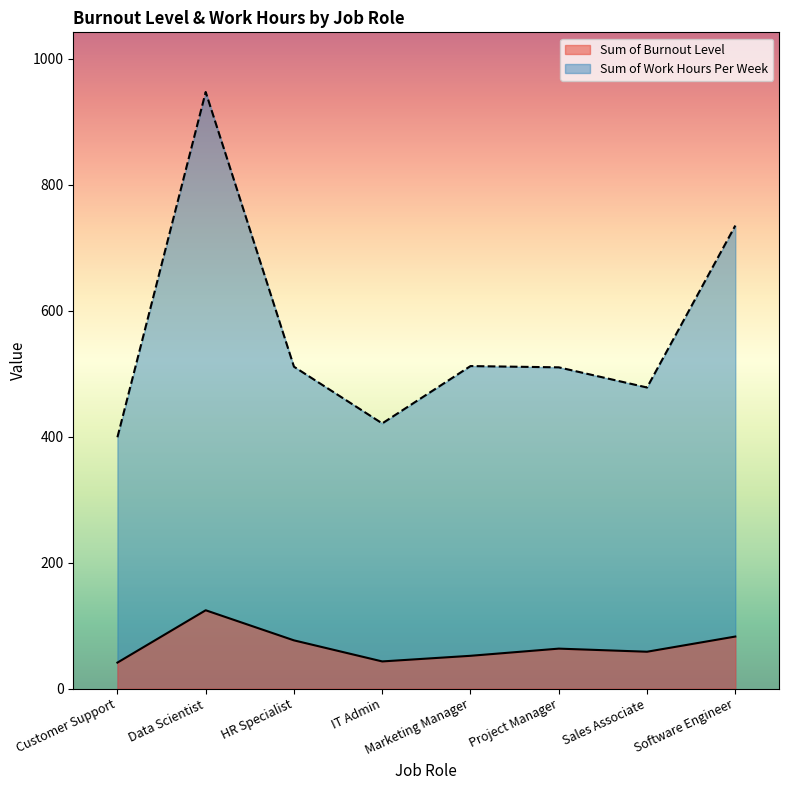

At Sales Associate, list the series in order from smallest to largest.

Sum of Burnout Level, Sum of Work Hours Per Week